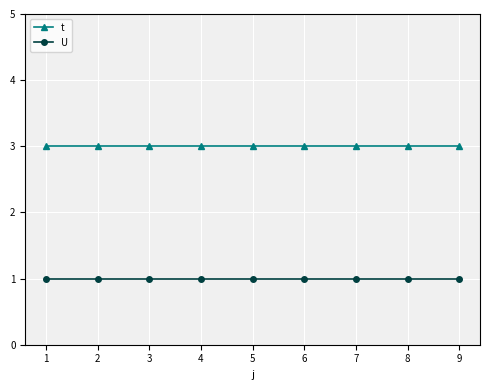

What is the value of the U point at the 9th from the left?

1